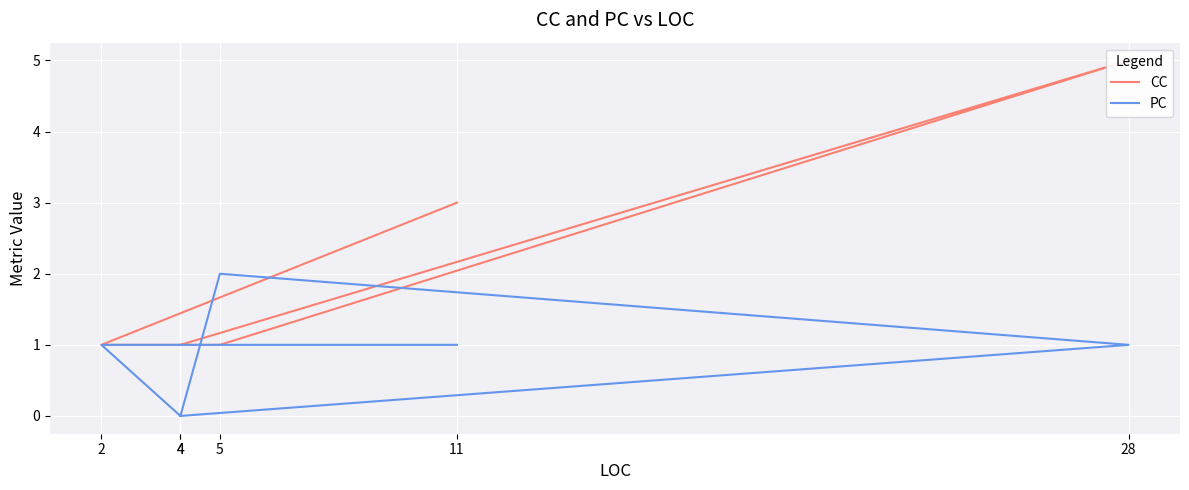

Where does the PC series first go above 1?

5